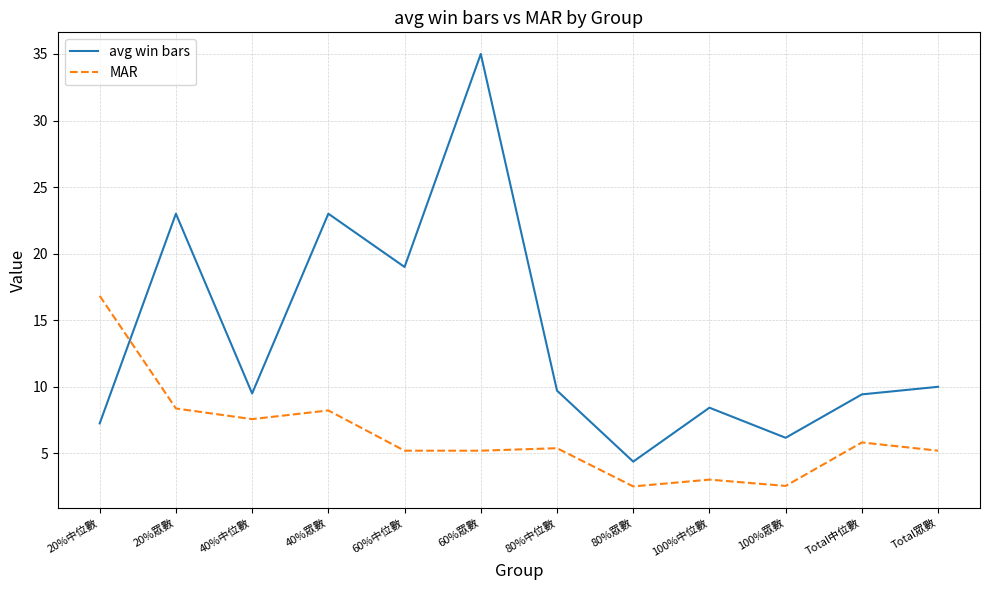

At which category is the sum across all series the highest?

60%眾數